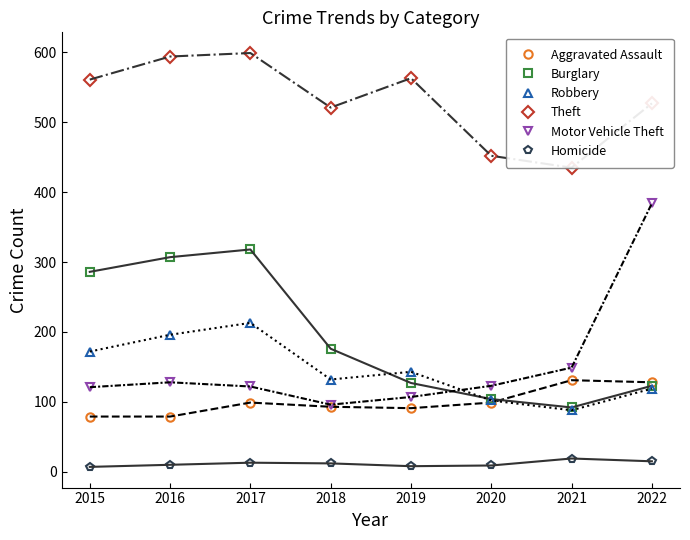

Reading left to right, list all the values displayed in this chart.

Aggravated Assault: 2015=79	2016=79	2017=99	2018=93	2019=91	2020=99	2021=131	2022=128
Burglary: 2015=286	2016=307	2017=318	2018=176	2019=127	2020=104	2021=92	2022=123
Robbery: 2015=172	2016=196	2017=213	2018=132	2019=143	2020=102	2021=88	2022=119
Theft: 2015=561	2016=594	2017=599	2018=521	2019=563	2020=452	2021=435	2022=527
Motor Vehicle Theft: 2015=121	2016=128	2017=122	2018=96	2019=107	2020=123	2021=149	2022=384
Homicide: 2015=7	2016=10	2017=13	2018=12	2019=8	2020=9	2021=19	2022=15